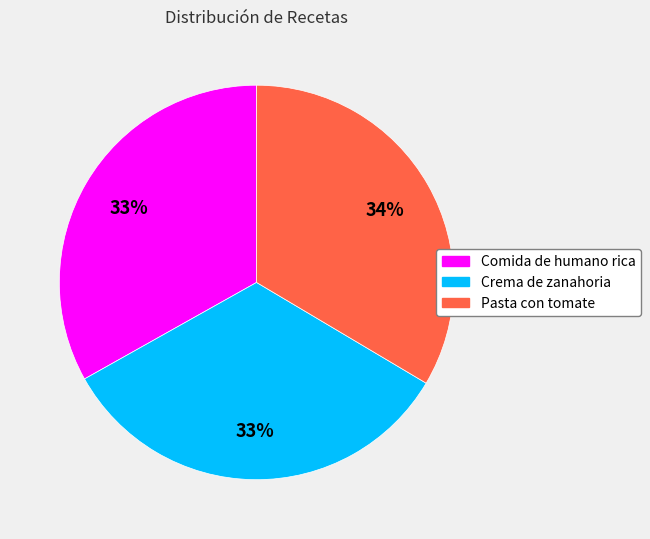

The Pasta con tomate slice represents 42% of the pie. True or false?

False